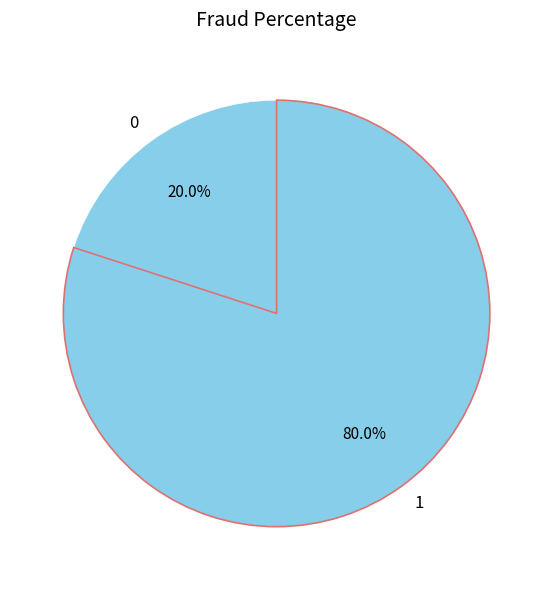

To the nearest percent, what is the average slice percentage?

50%